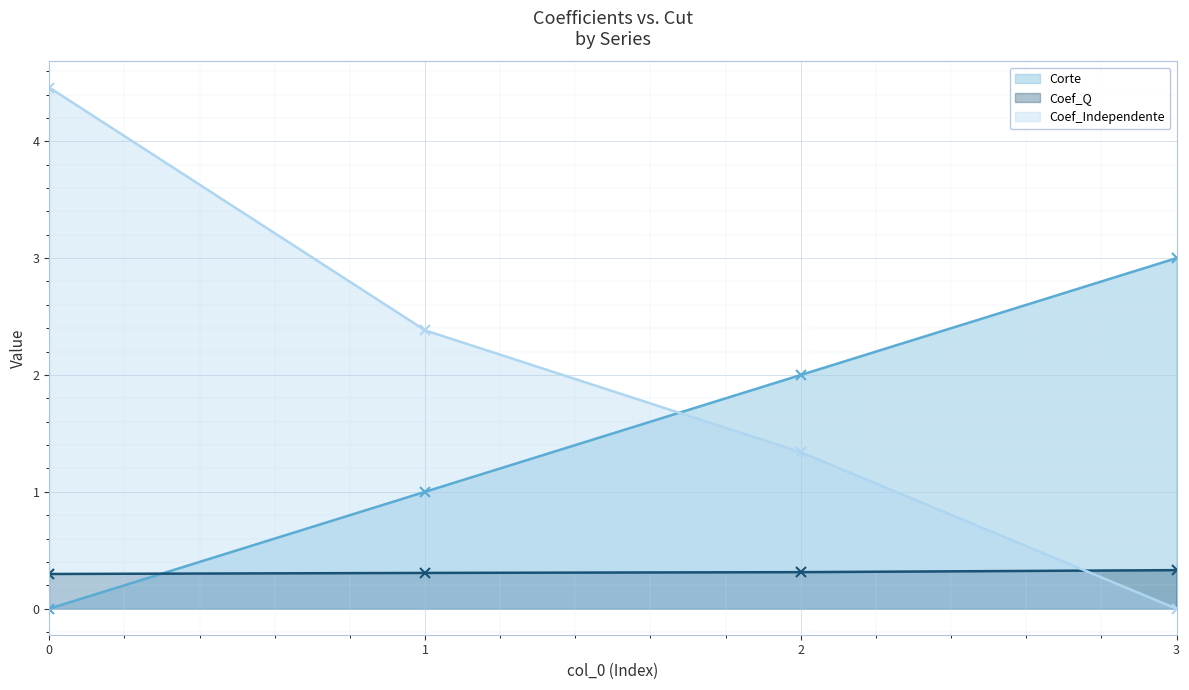

How many lines are shown in the chart?

3